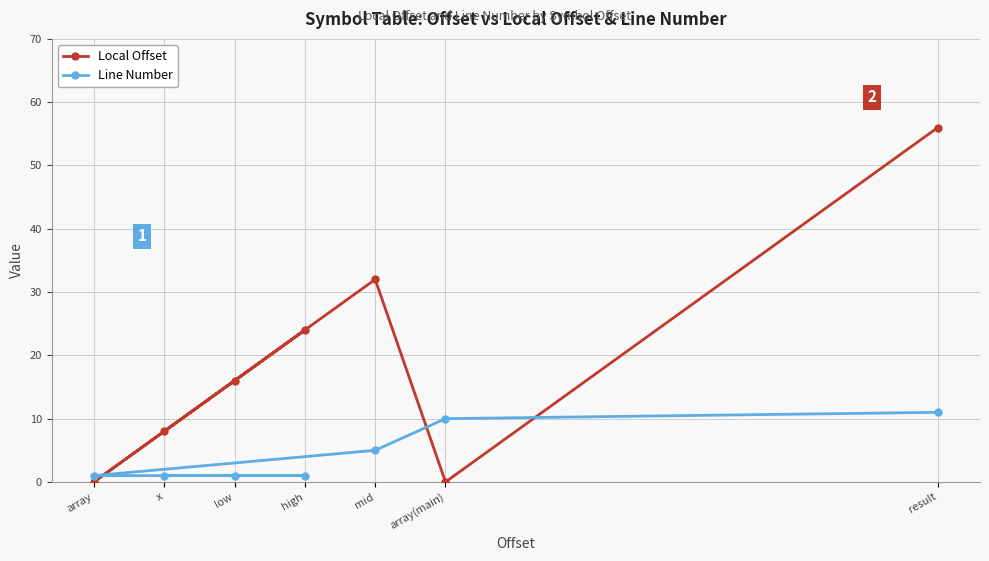

Which label corresponds to the largest value in the chart?

result